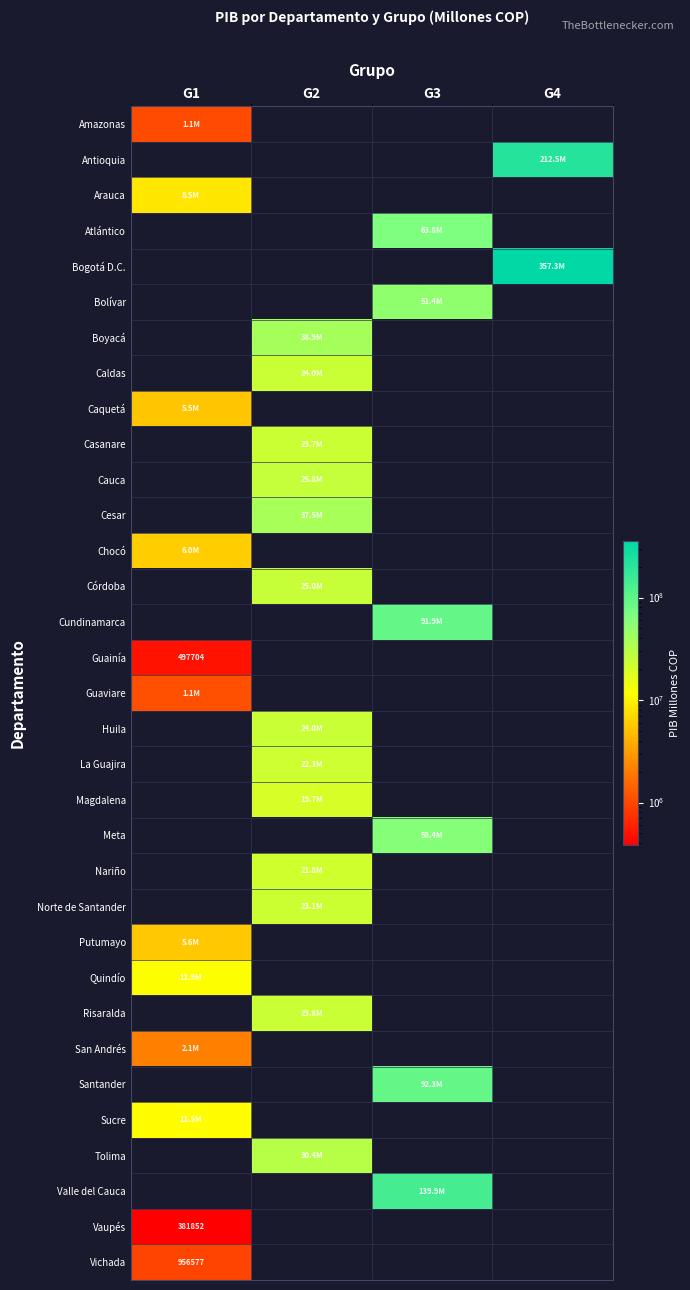

At G1, list the series in order from largest to smallest.

Quindío, Sucre, Arauca, Chocó, Putumayo, Caquetá, San Andrés, Guaviare, Amazonas, Vichada, Guainía, Vaupés, Antioquia, Atlántico, Bogotá D.C., Bolívar, Boyacá, Caldas, Casanare, Cauca, Cesar, Córdoba, Cundinamarca, Huila, La Guajira, Magdalena, Meta, Nariño, Norte de Santander, Risaralda, Santander, Tolima, Valle del Cauca